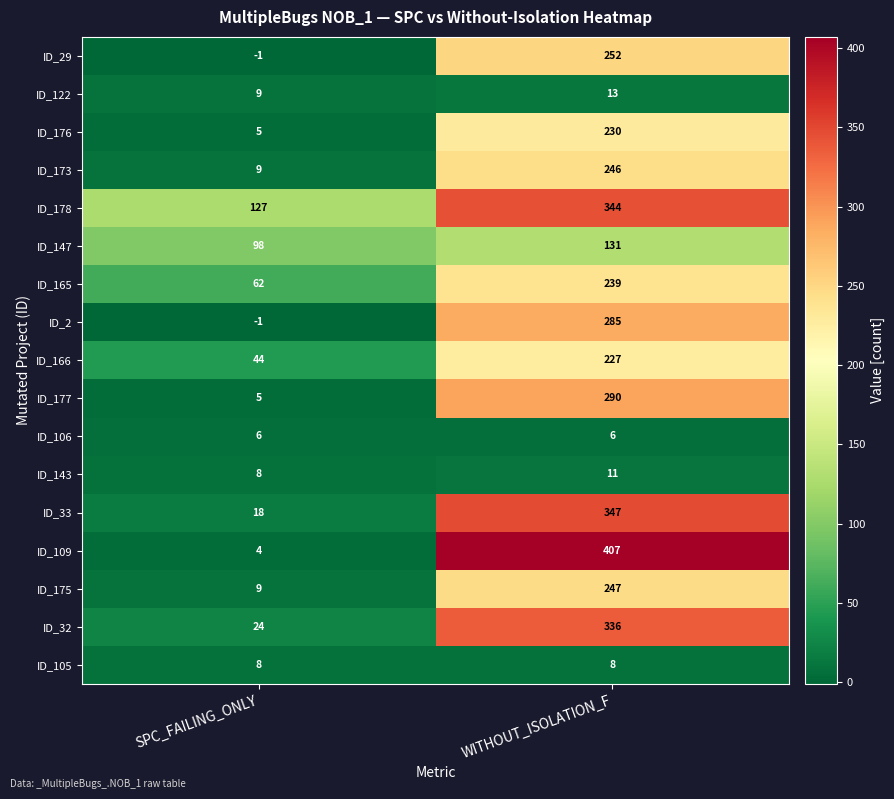

At how many categories does at least one series exceed 125?

2